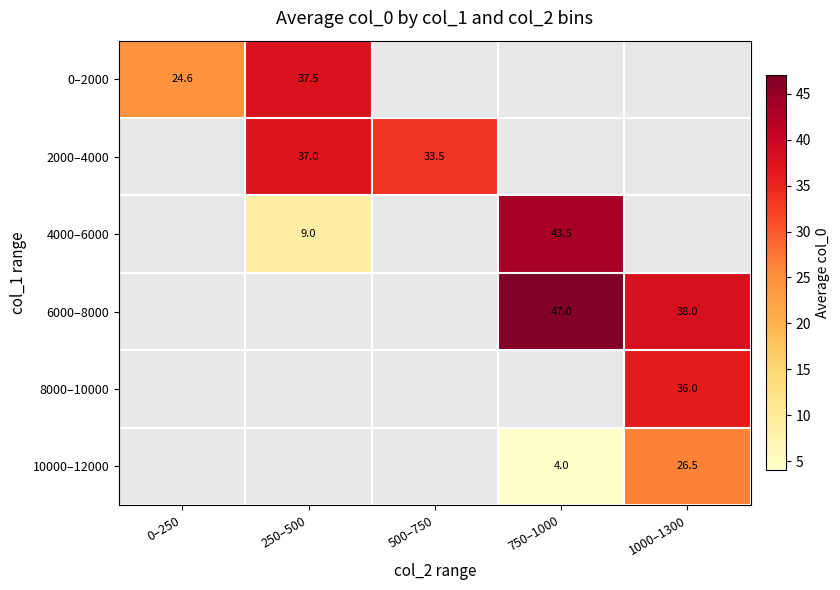

What is the smallest value displayed?

4.0